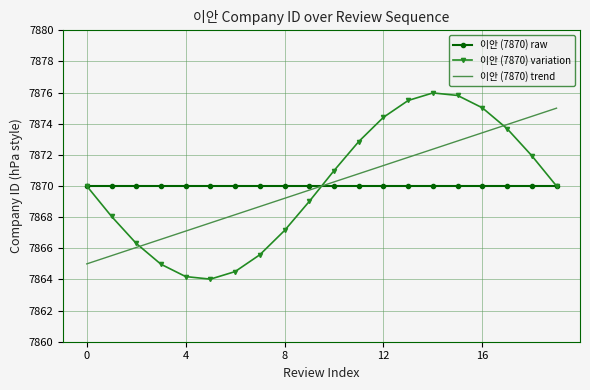

After their last crossing, which series has the higher values: 이안 (7870) trend or 이안 (7870) variation?

이안 (7870) trend